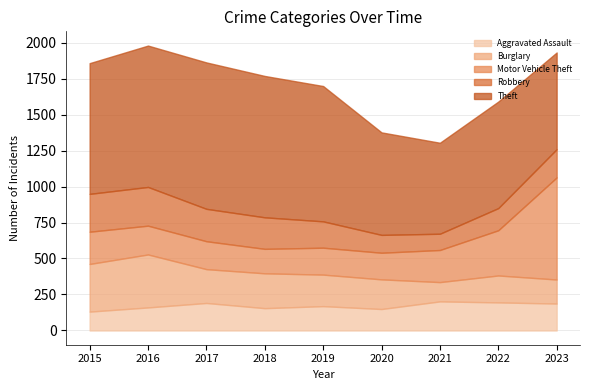

The Burglary series shows 112 at 2018. True or false?

False